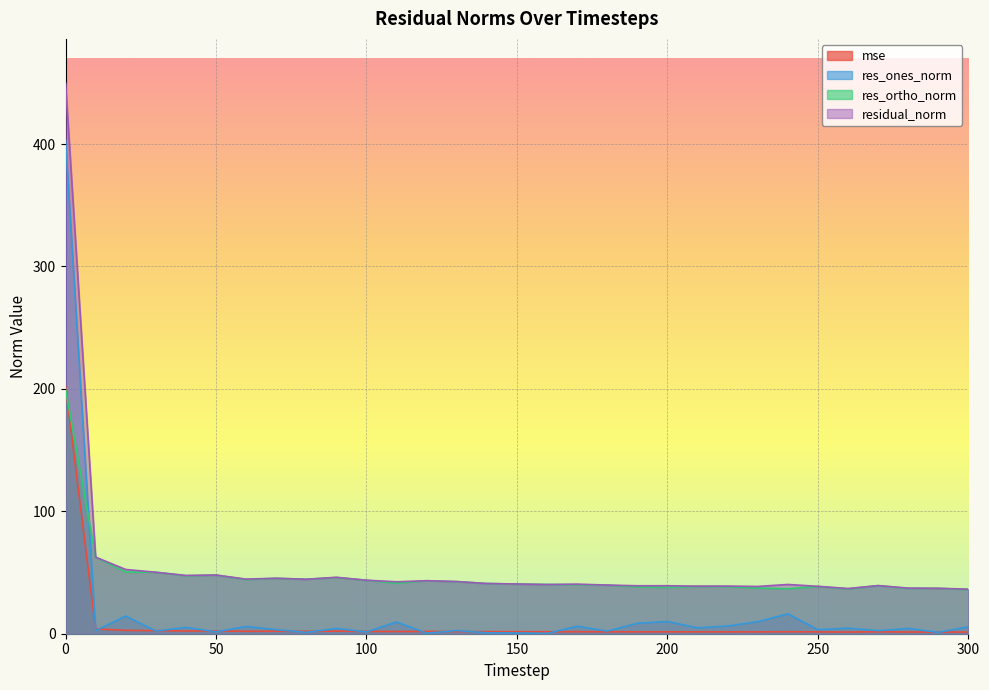

How many intersections are there between mse and res_ortho_norm?

1